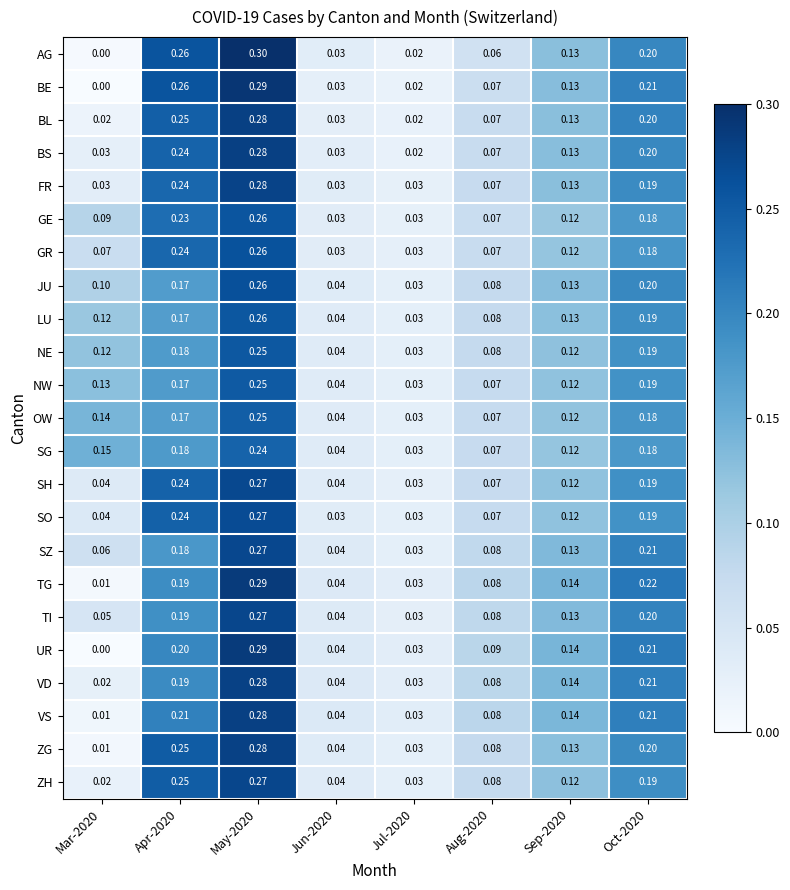

What is the total value across all series at Aug-2020?

1.7